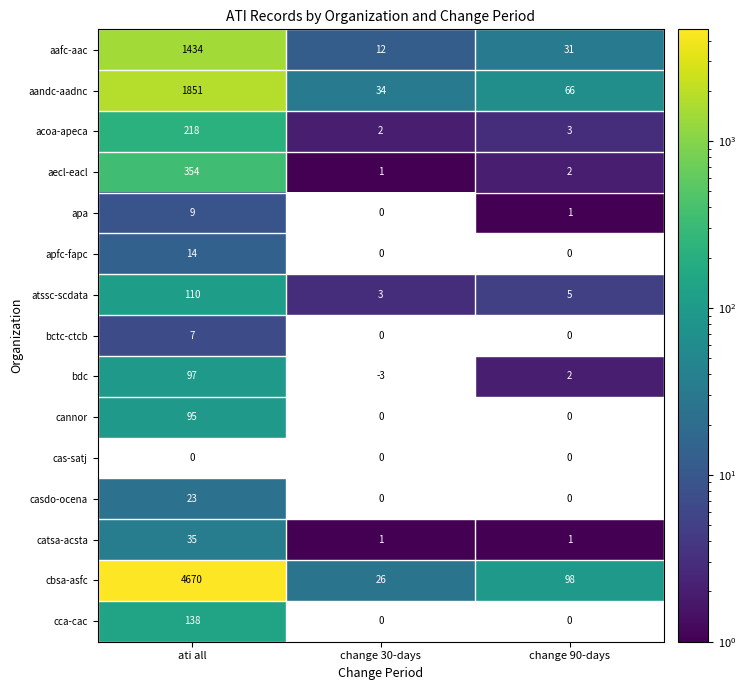

What is the sum of all aandc-aadnc values?

1951